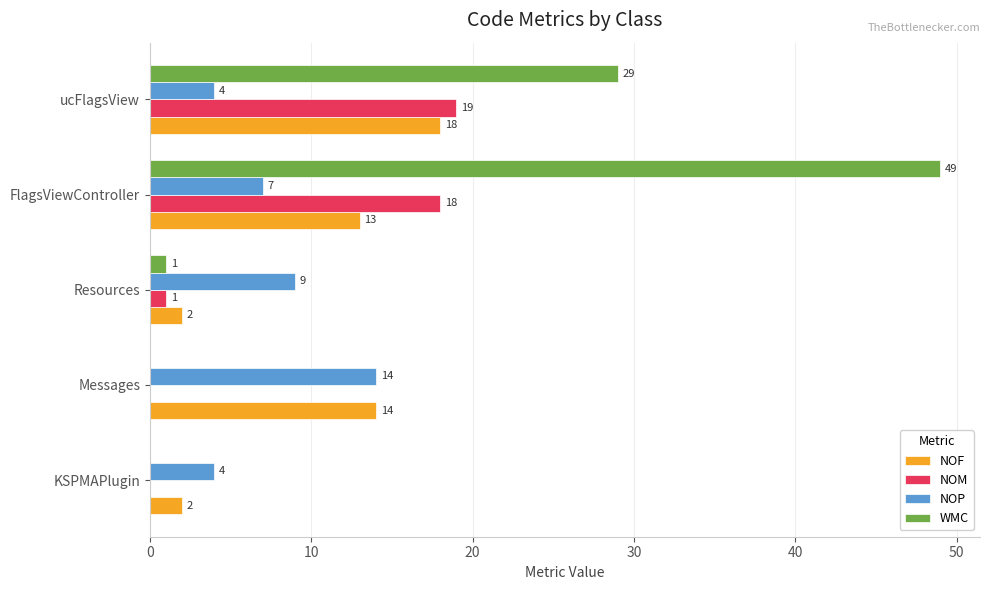

What are all the series names shown in the legend?

NOF, NOM, NOP, WMC